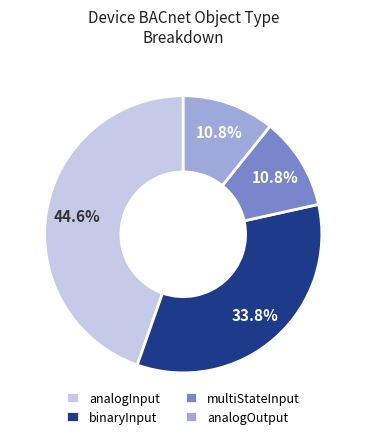

Which category has the biggest portion of the pie?

analogInput